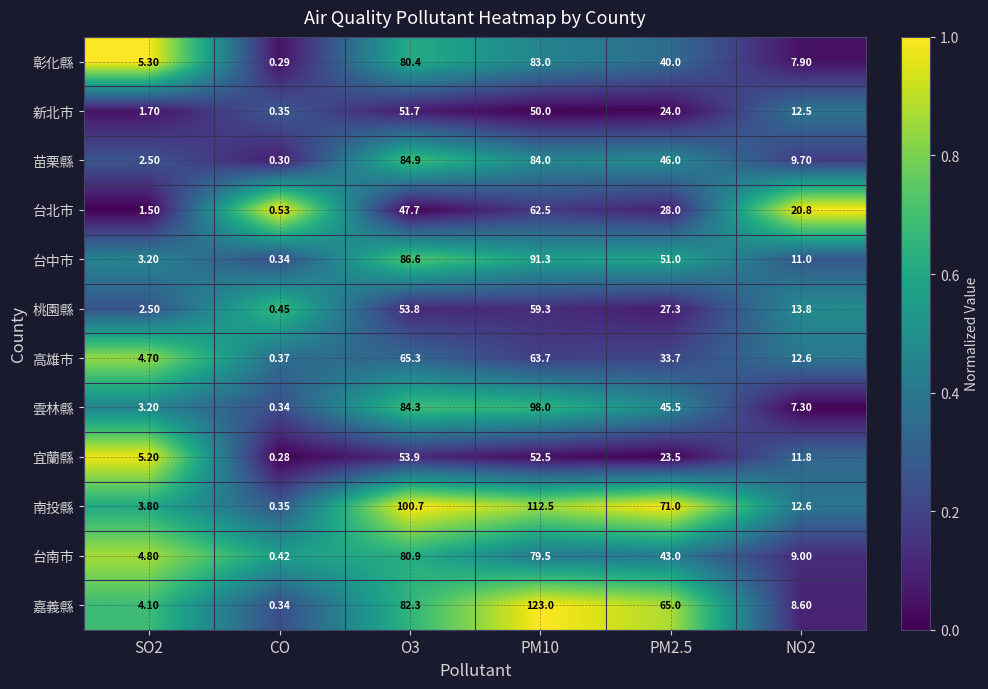

How many data points does each series have?

6